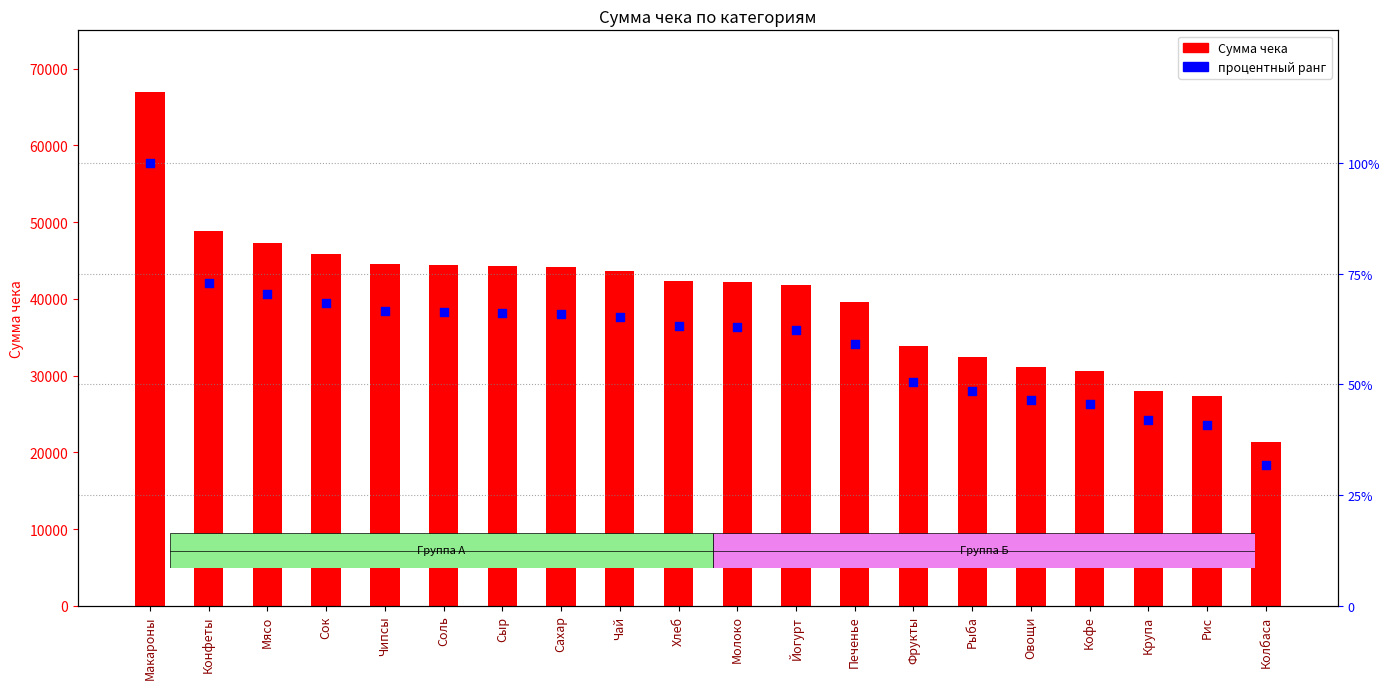

At which category is the sum across all series the highest?

Макароны